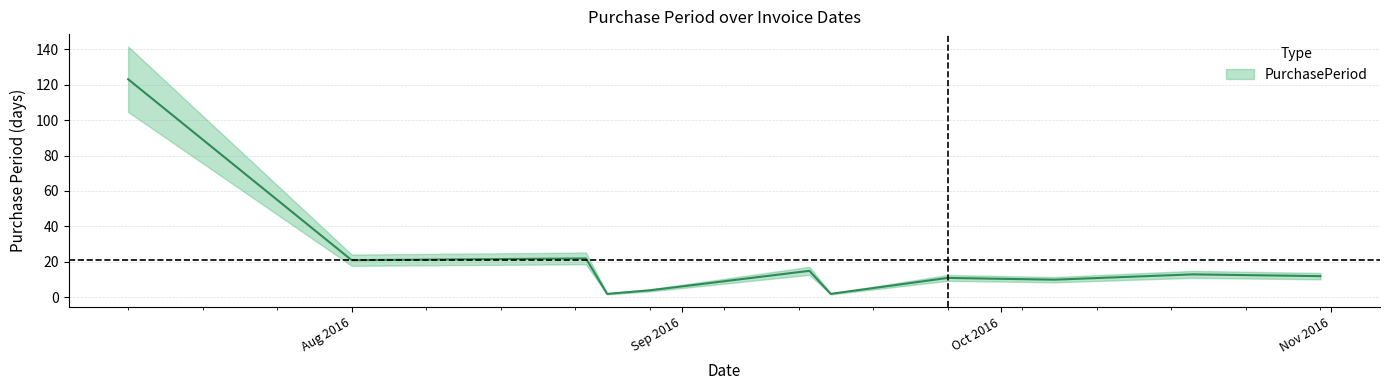

What is the value of the 11th point from the left?

12